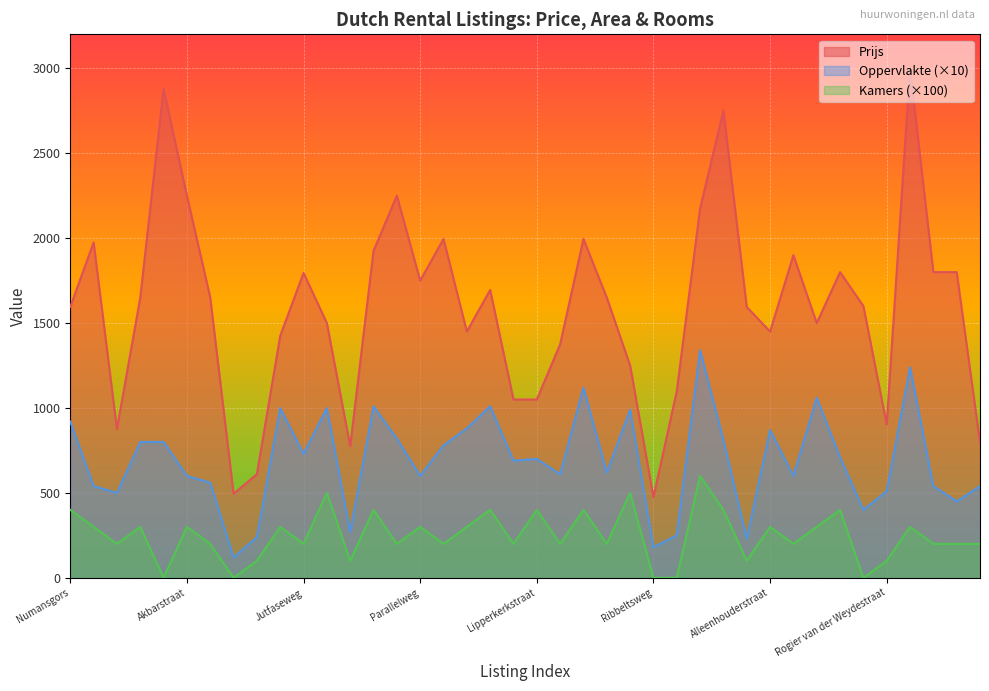

Which category has the highest value across all series?

Van Gamerenstraat